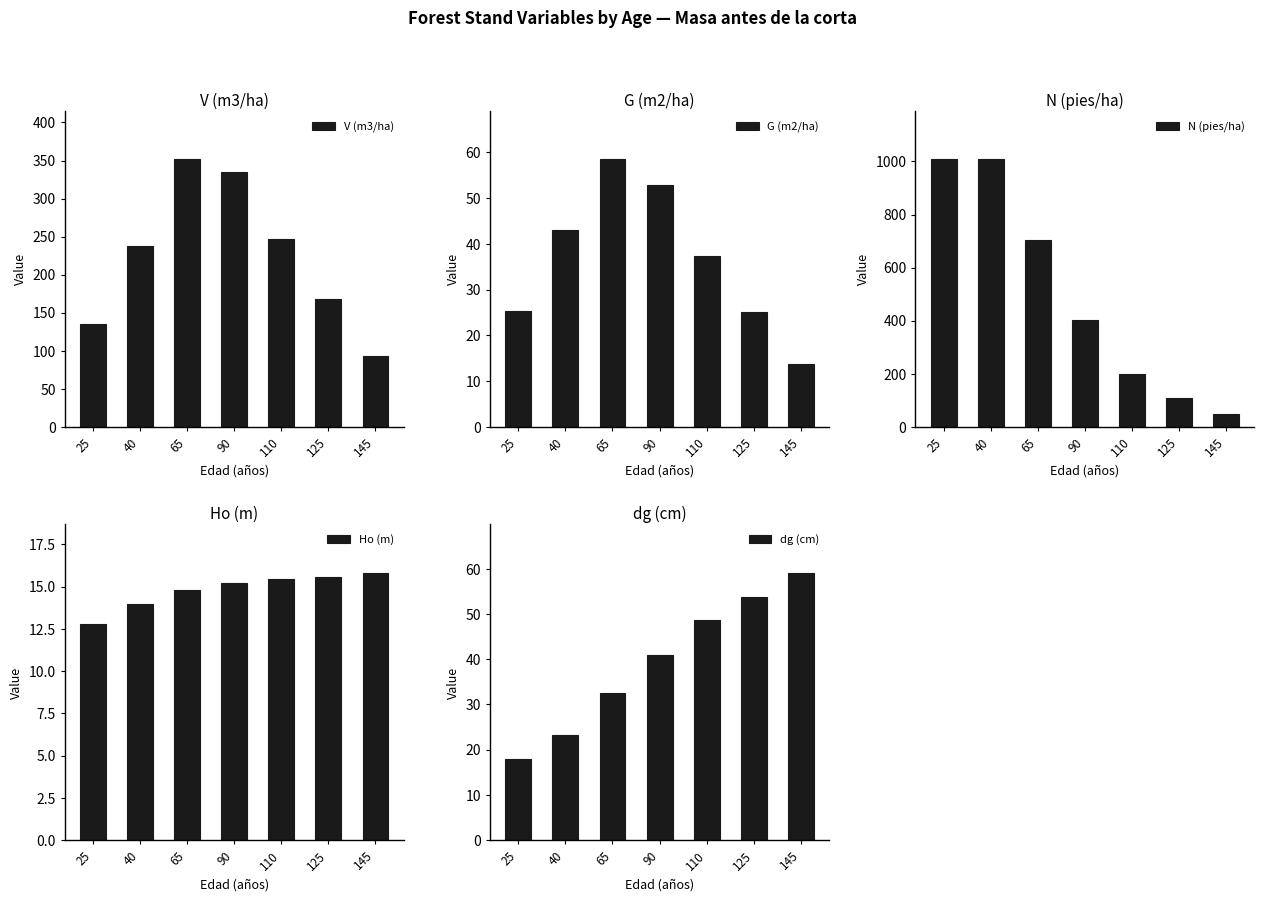

Is the value of dg (cm) at 145 greater than the value of N (pies/ha) at 110?

No